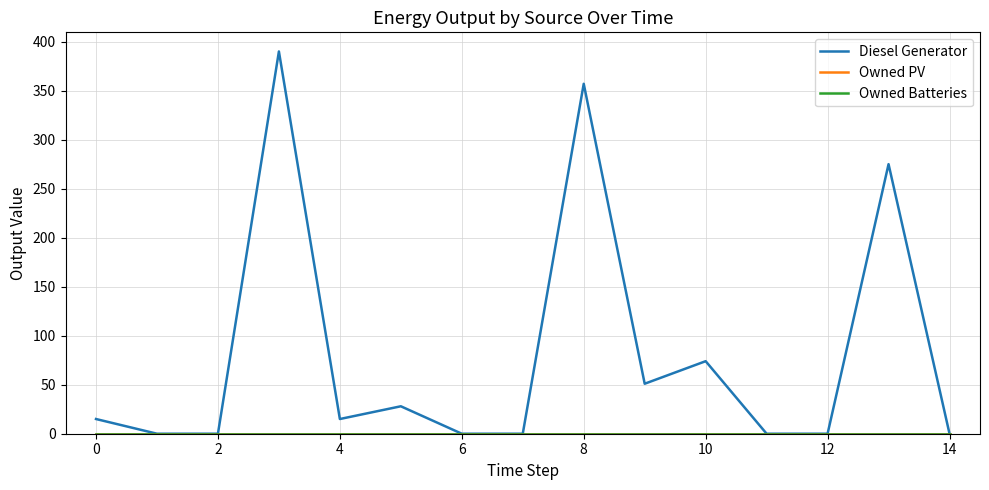

Does the chart have visible grid lines?

Yes